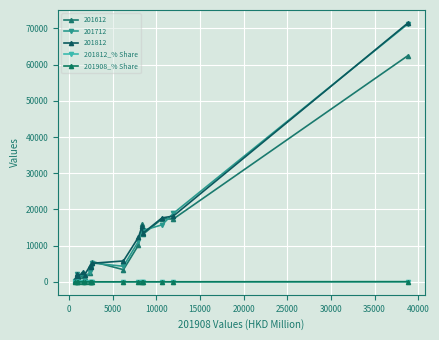

What is the sum of all 201812_% Share values?

98.0